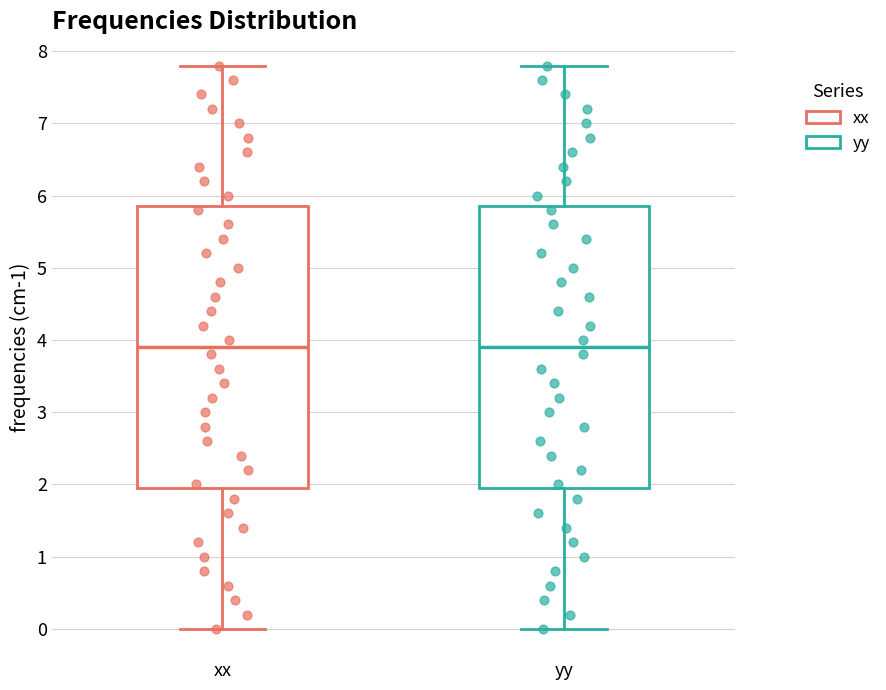

Reading left to right, transcribe this box plot: for each box, give where its median line is, the range the box spans, and where its two whiskers end, as read against the y-axis. The values are not printed on the chart, so give them approximately, as read against the axis.

xx: median 3.9, box 2.0 to 5.9, whiskers 0.0 to 7.8
yy: median 3.9, box 2.0 to 5.9, whiskers 0.0 to 7.8